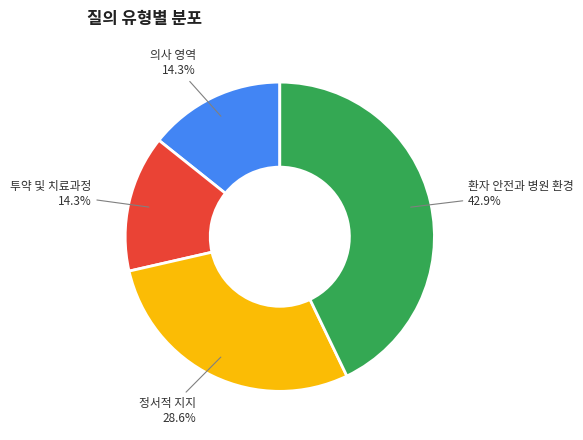

Is 환자 안전과 병원 환경 the majority of the pie?

No